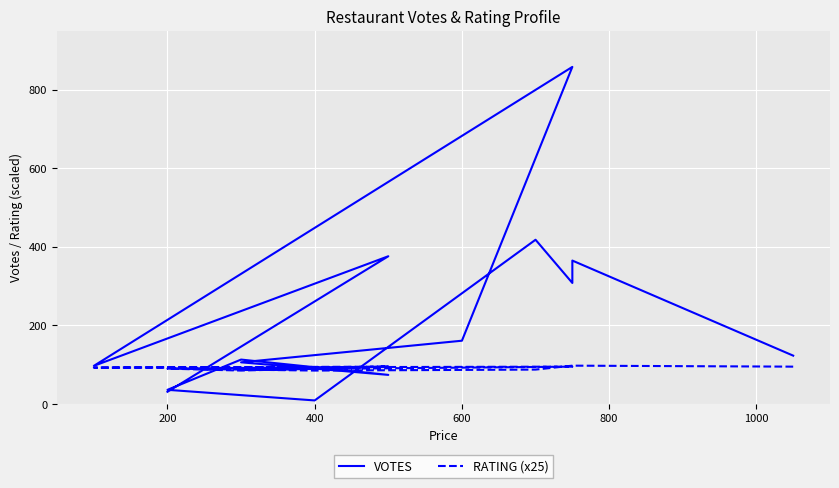

True or false: VOTES has more than 0 interior local peaks.

True